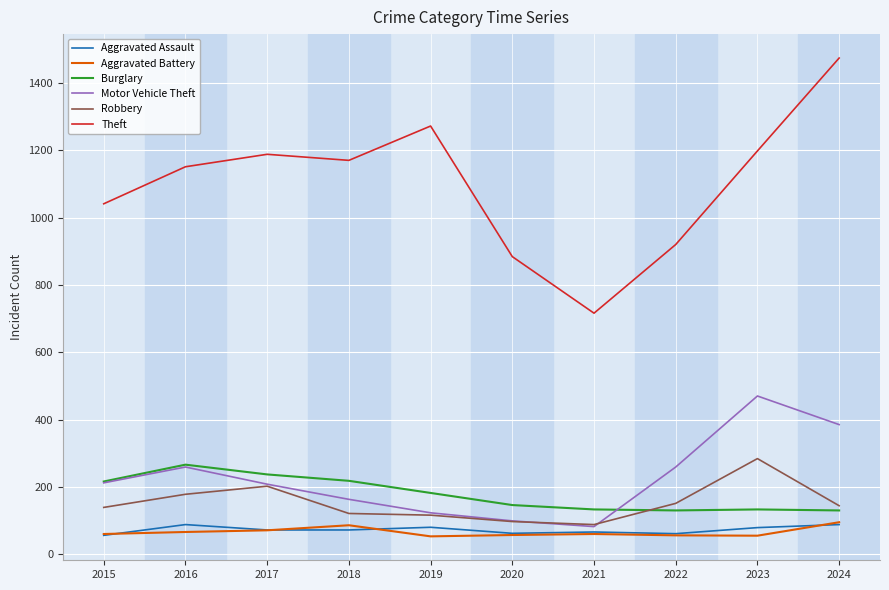

At which category does the chart reach its peak across all series?

2024